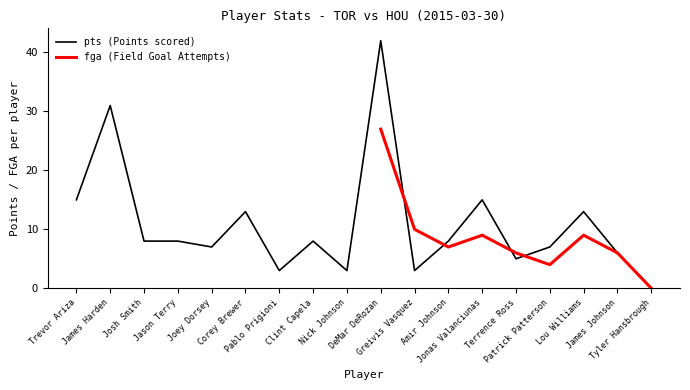

List the labels in order of value, smallest first.

Tyler Hansbrough, Pablo Prigioni, Nick Johnson, Greivis Vasquez, Terrence Ross, James Johnson, Joey Dorsey, Patrick Patterson, Josh Smith, Jason Terry, Clint Capela, Amir Johnson, Corey Brewer, Lou Williams, Trevor Ariza, Jonas Valanciunas, James Harden, DeMar DeRozan